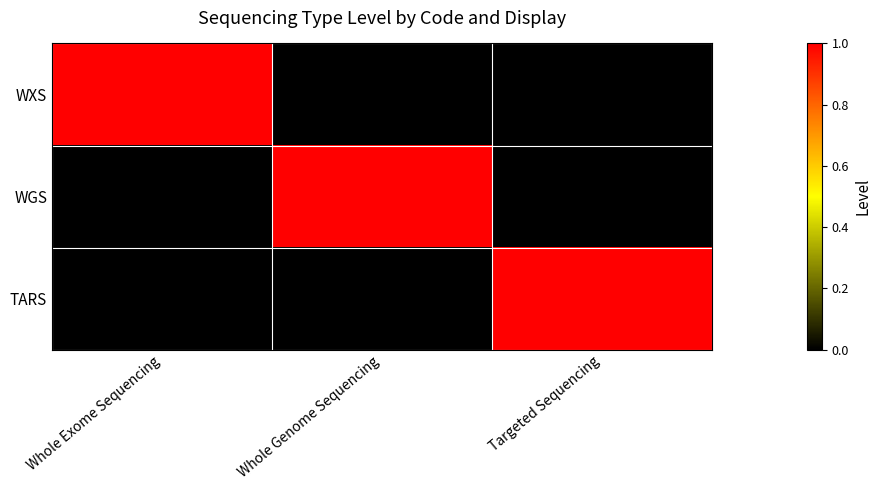

Reading left to right, what are all the values shown in this chart?

WXS: Whole Exome Sequencing=1	Whole Genome Sequencing=0	Targeted Sequencing=0
WGS: Whole Exome Sequencing=0	Whole Genome Sequencing=1	Targeted Sequencing=0
TARS: Whole Exome Sequencing=0	Whole Genome Sequencing=0	Targeted Sequencing=1